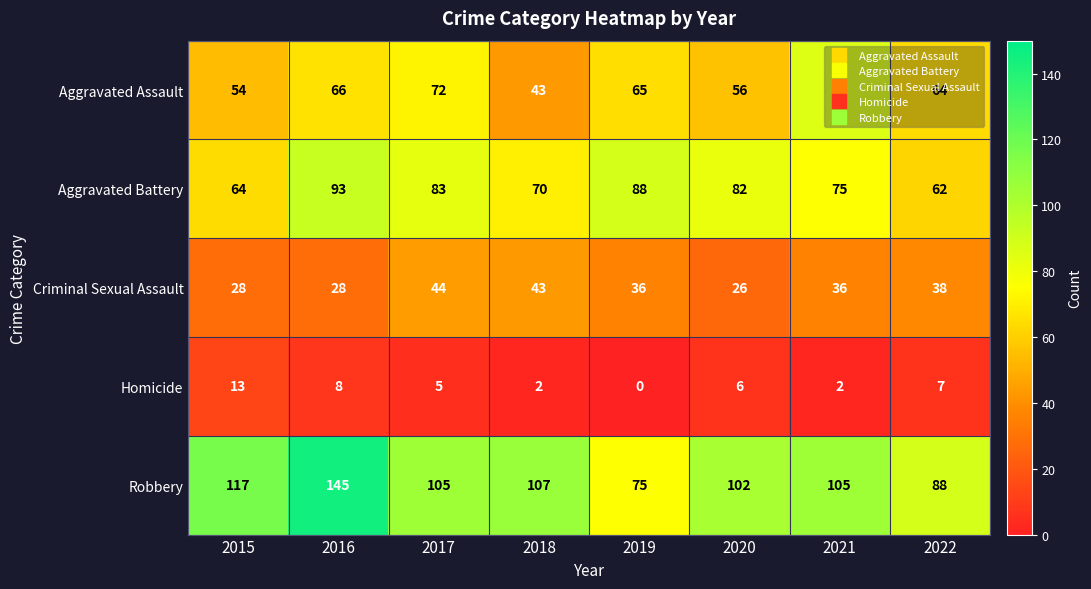

The value of Robbery at 2018 is 107. True or false?

True